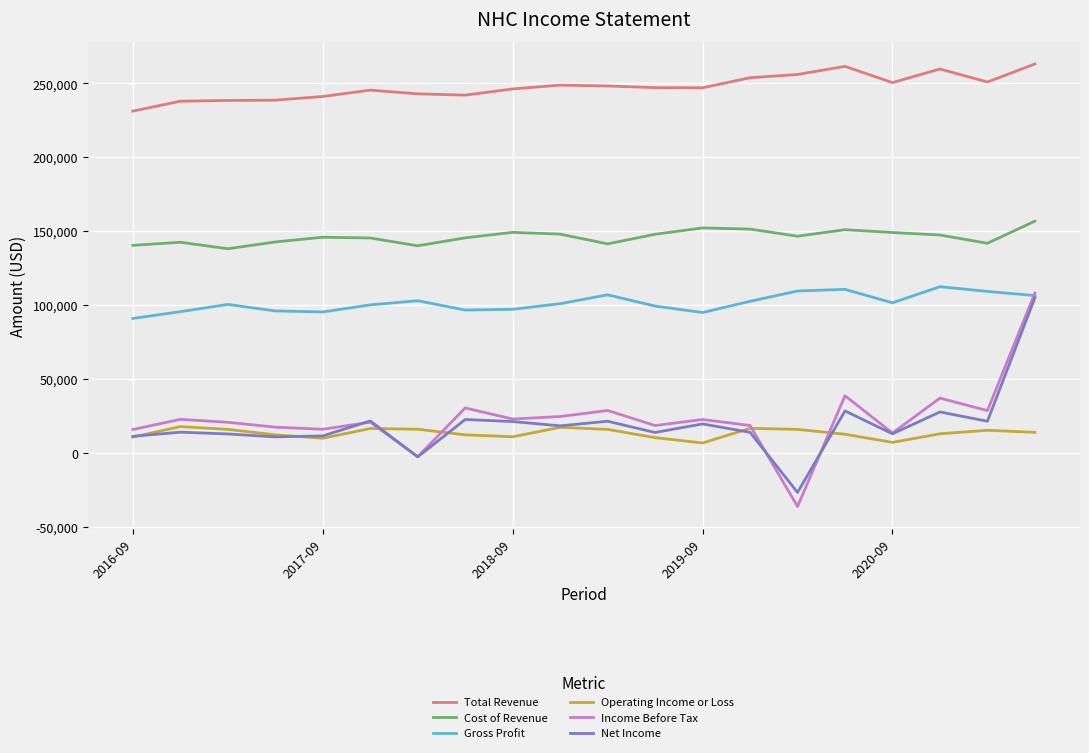

Which series has the largest total across all categories?

Total Revenue